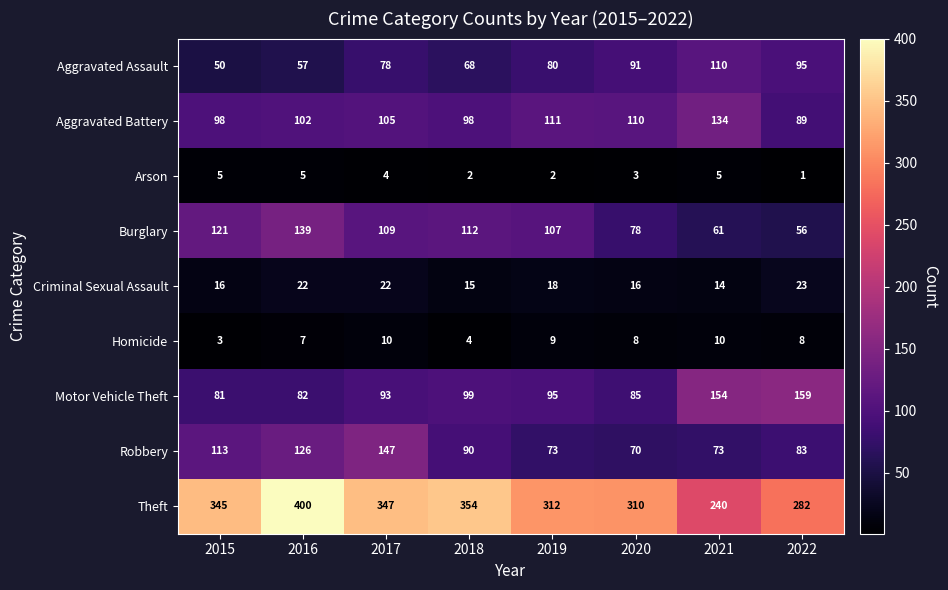

What is the spread (max minus min) of values at 2017?

343